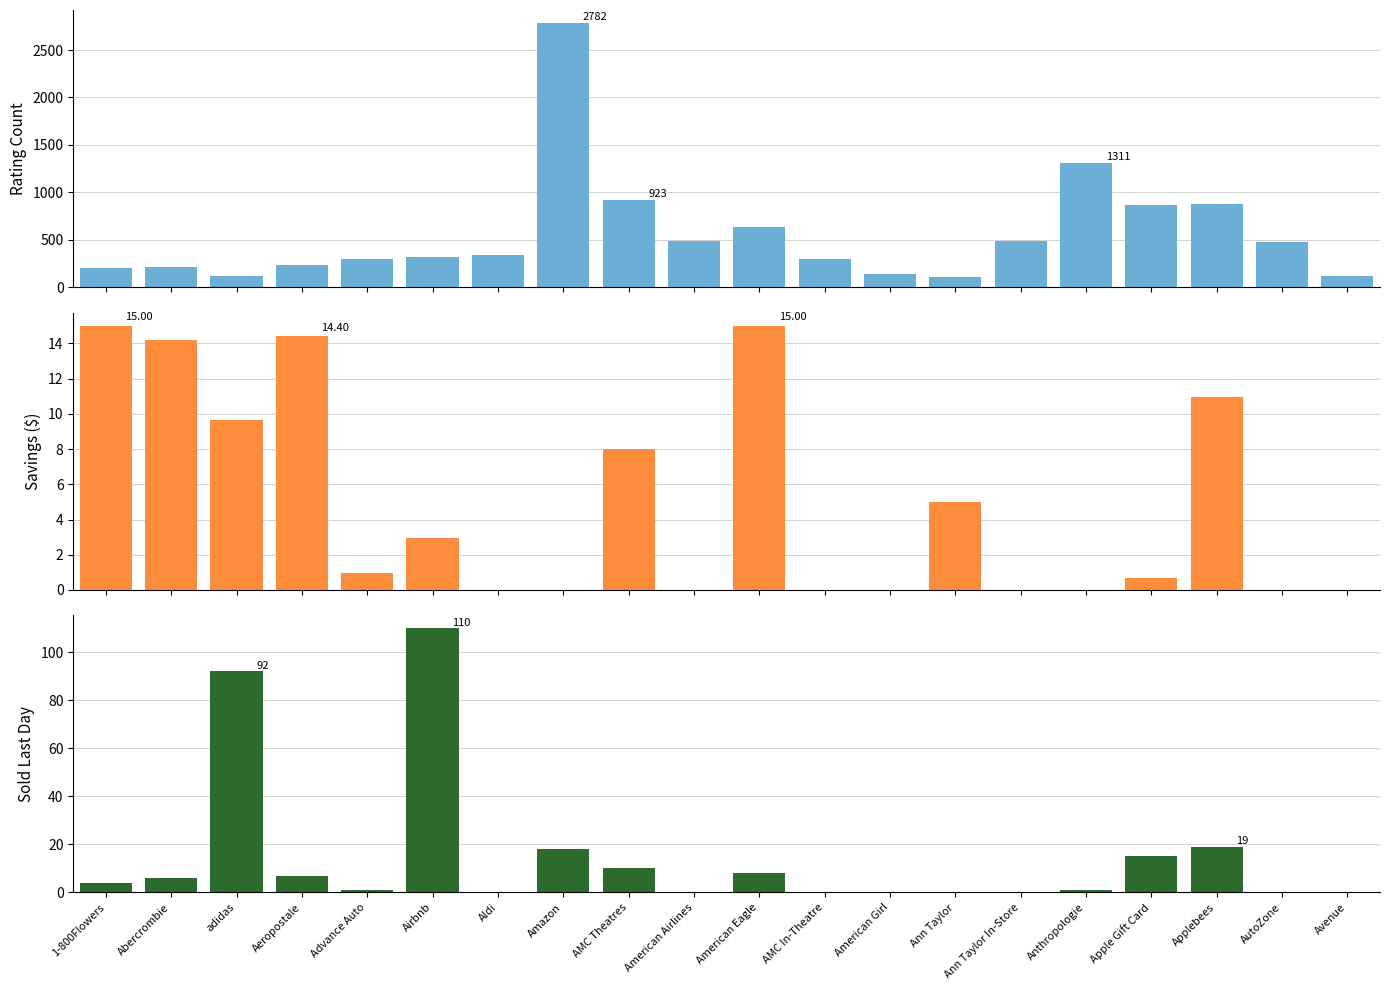

How many data points in ratingCount are less than 340?

10